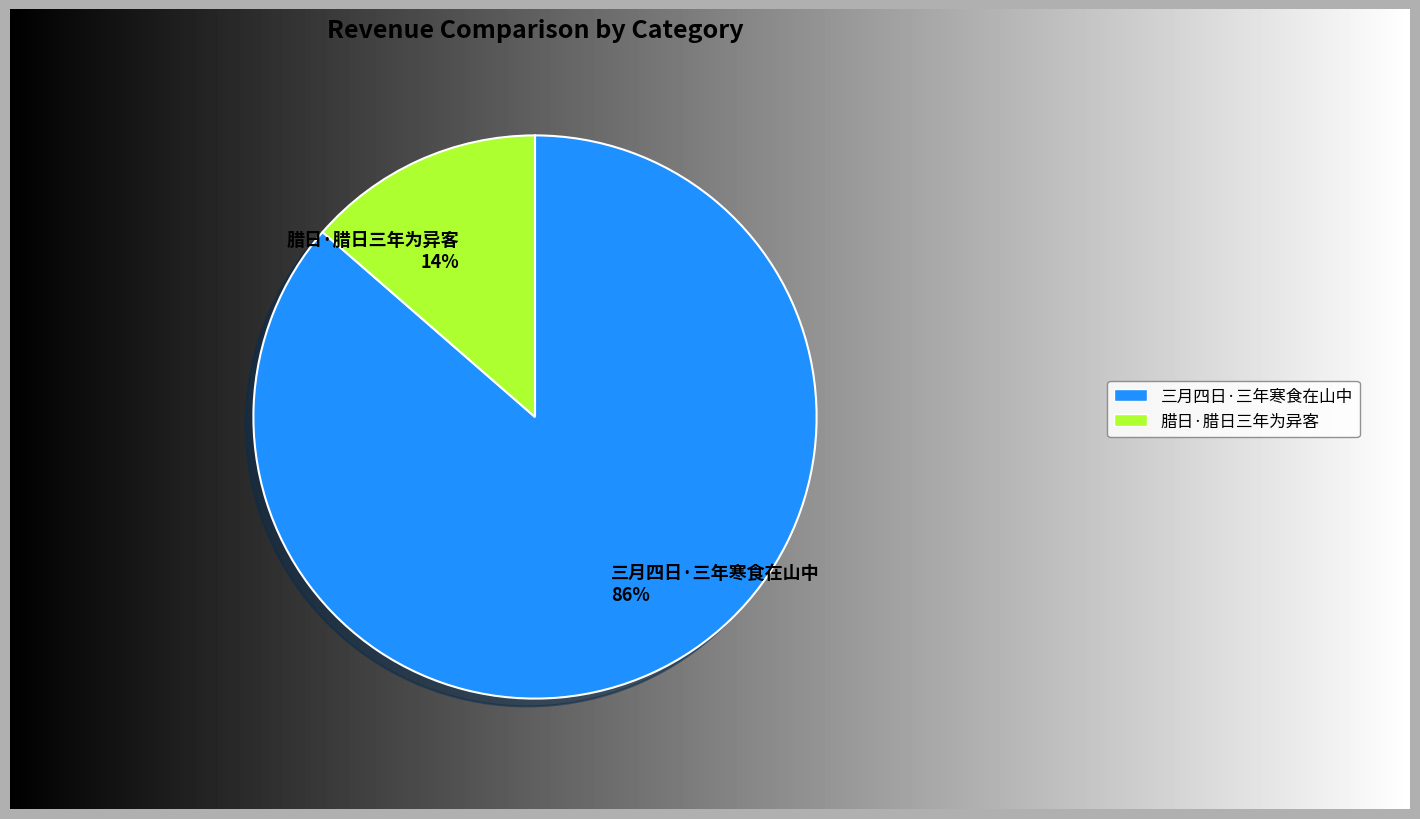

Which has a higher value, 三月四日·三年寒食在山中 or 腊日·腊日三年为异客?

三月四日·三年寒食在山中